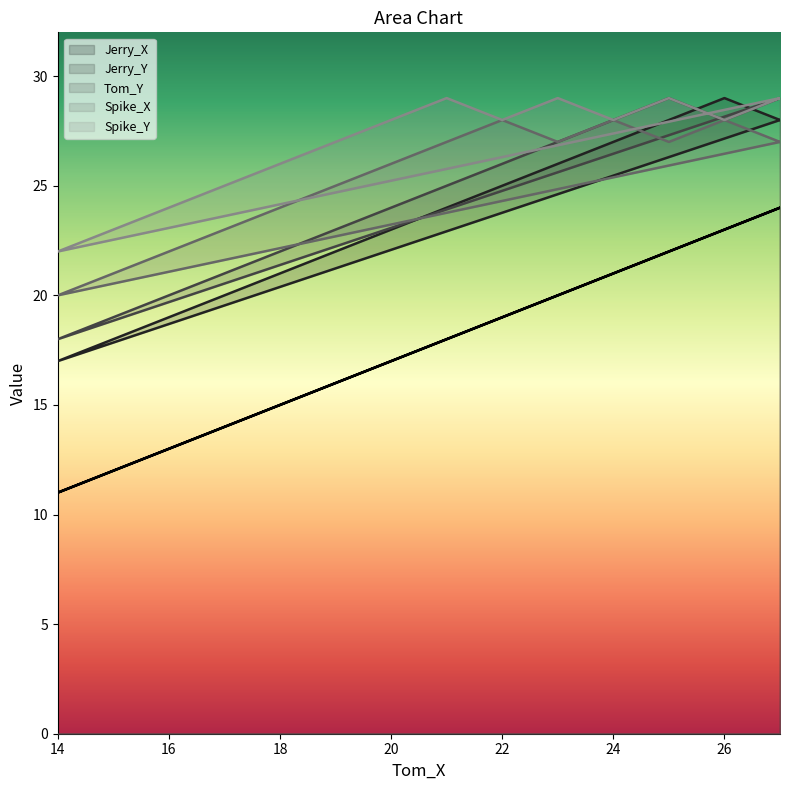

At which label does Spike_X reach its peak?

22